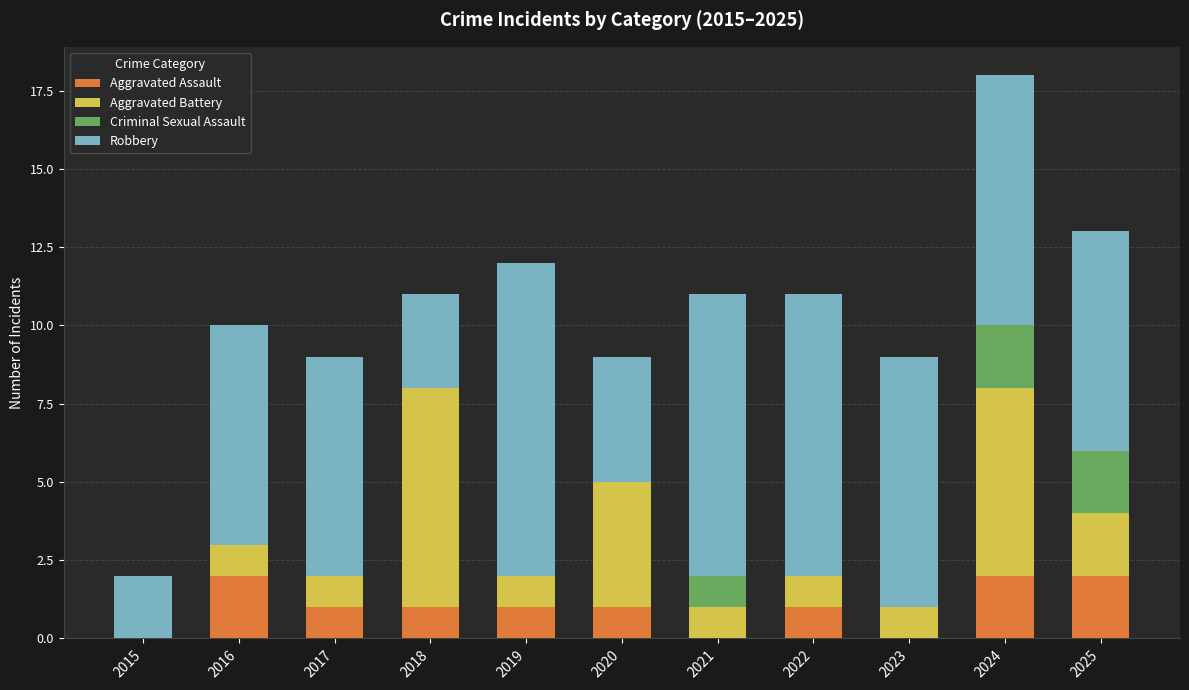

True or false: Aggravated Assault has a value of 1 at 2020.

True